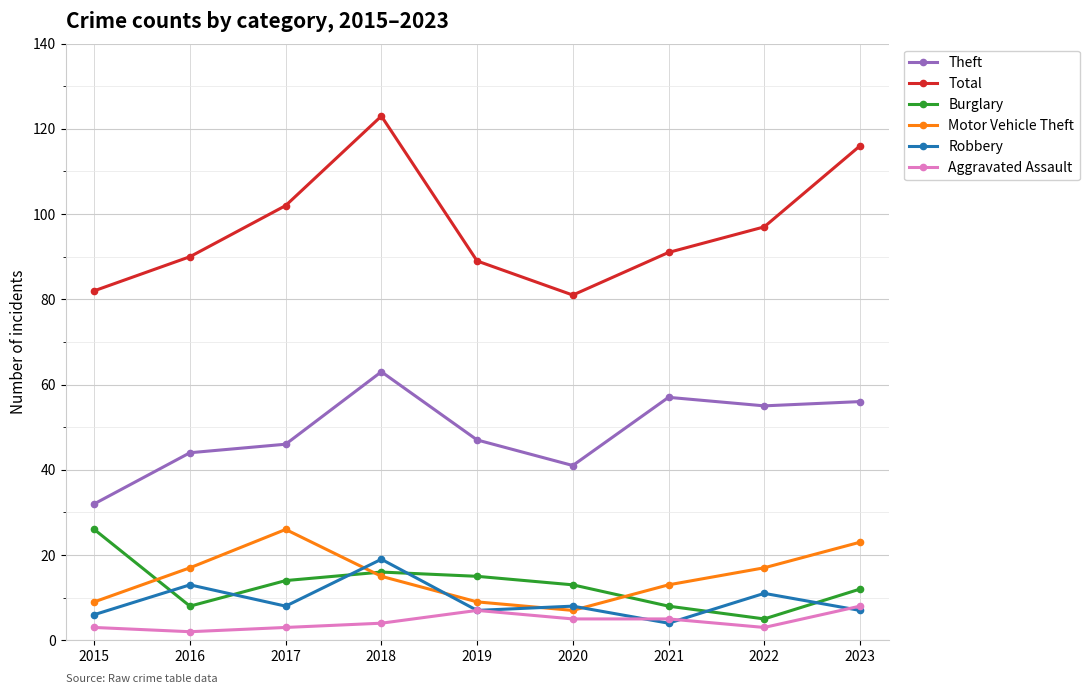

Reading left to right, what are all the values shown in this chart?

Theft: 2015=32	2016=44	2017=46	2018=63	2019=47	2020=41	2021=57	2022=55	2023=56
Total: 2015=82	2016=90	2017=102	2018=123	2019=89	2020=81	2021=91	2022=97	2023=116
Burglary: 2015=26	2016=8	2017=14	2018=16	2019=15	2020=13	2021=8	2022=5	2023=12
Motor Vehicle Theft: 2015=9	2016=17	2017=26	2018=15	2019=9	2020=7	2021=13	2022=17	2023=23
Robbery: 2015=6	2016=13	2017=8	2018=19	2019=7	2020=8	2021=4	2022=11	2023=7
Aggravated Assault: 2015=3	2016=2	2017=3	2018=4	2019=7	2020=5	2021=5	2022=3	2023=8